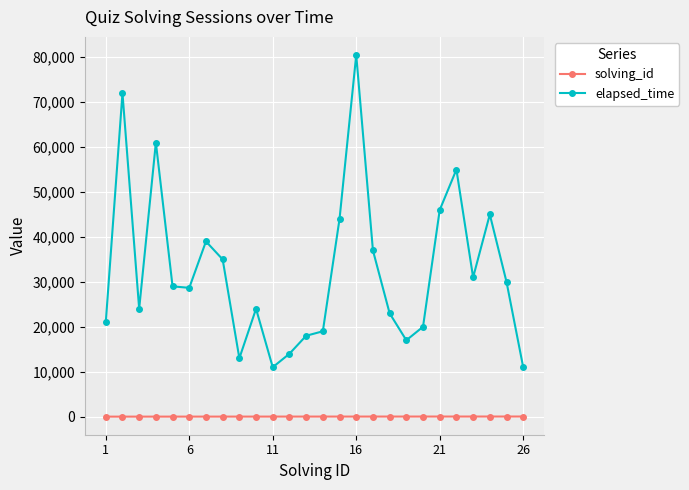

How many data points does each series have?

26